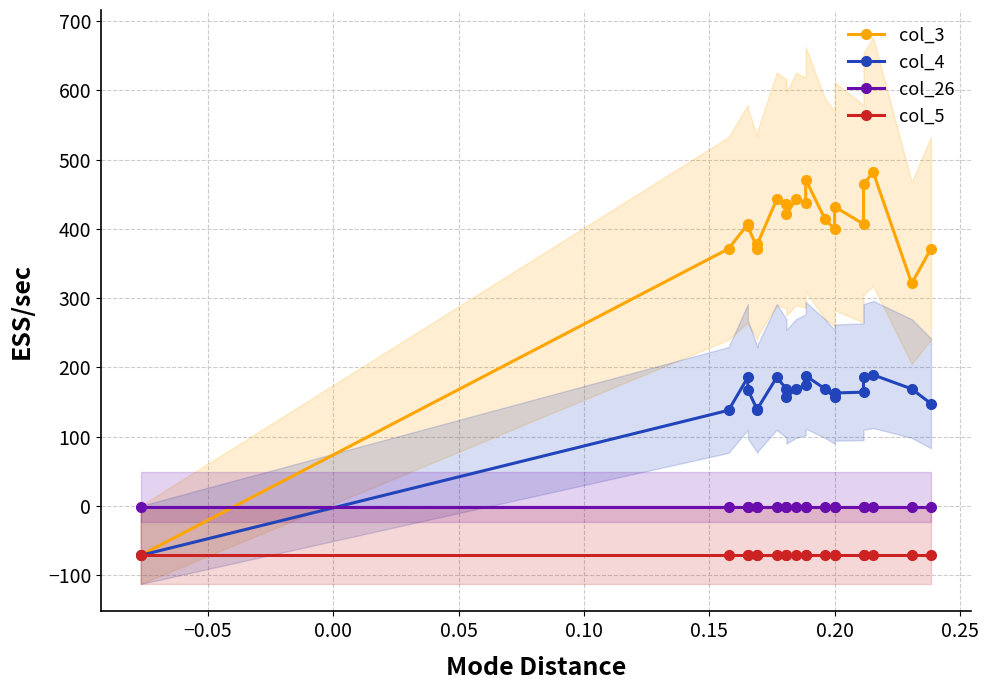

What is the smallest value displayed?

-71.4